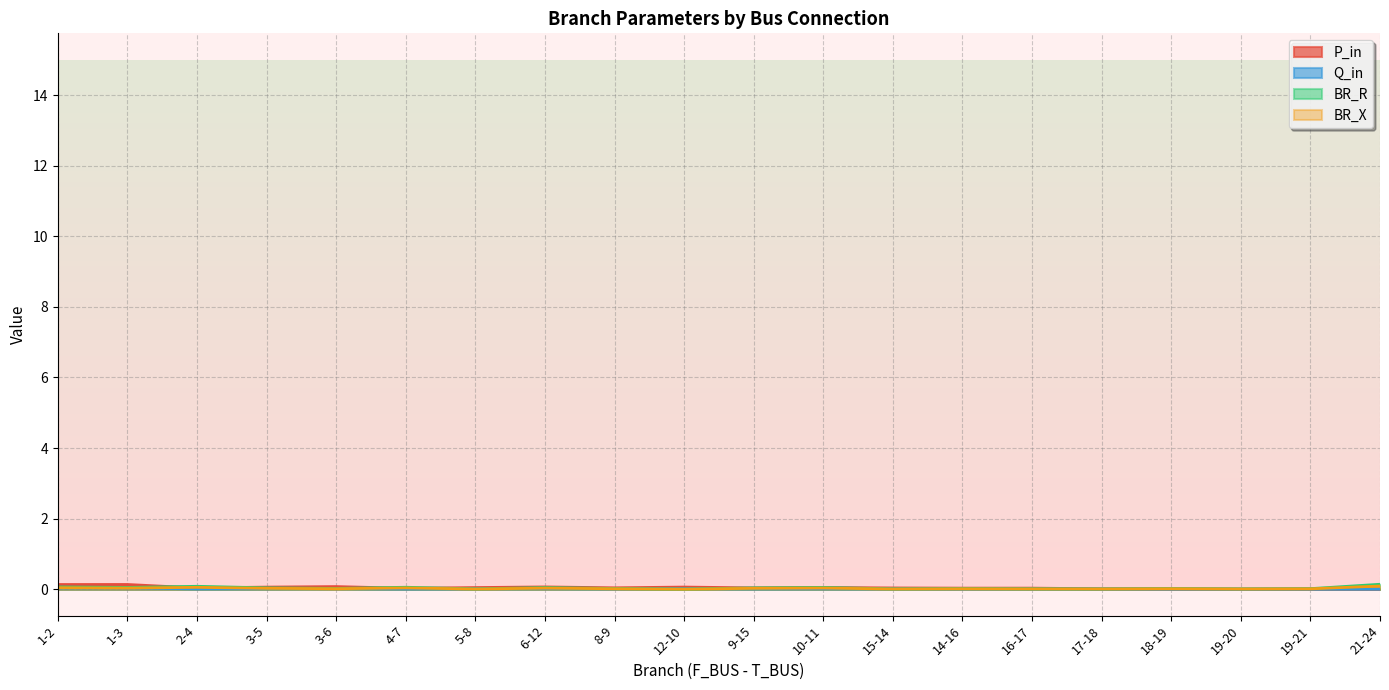

Where do BR_X and P_in first cross each other?

1-3 and 2-4